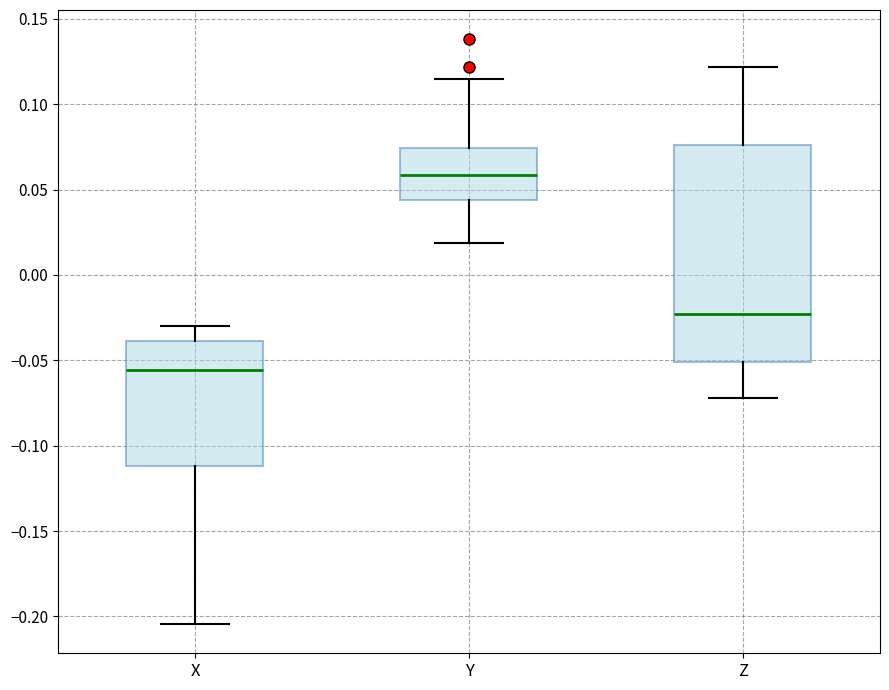

Comparing the boxes themselves (not the whiskers), which one is the tallest?

Z